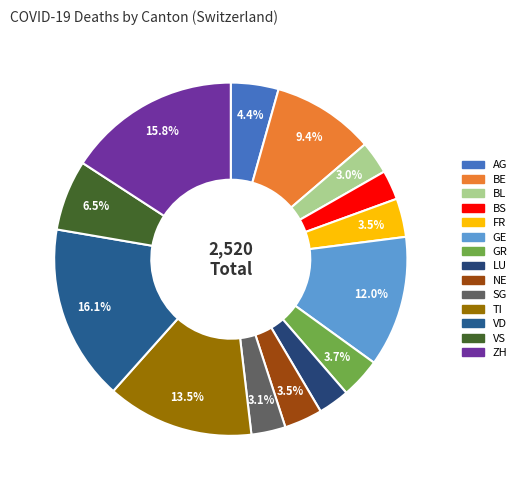

To the nearest percent, what percentage of the pie is AG?

4%